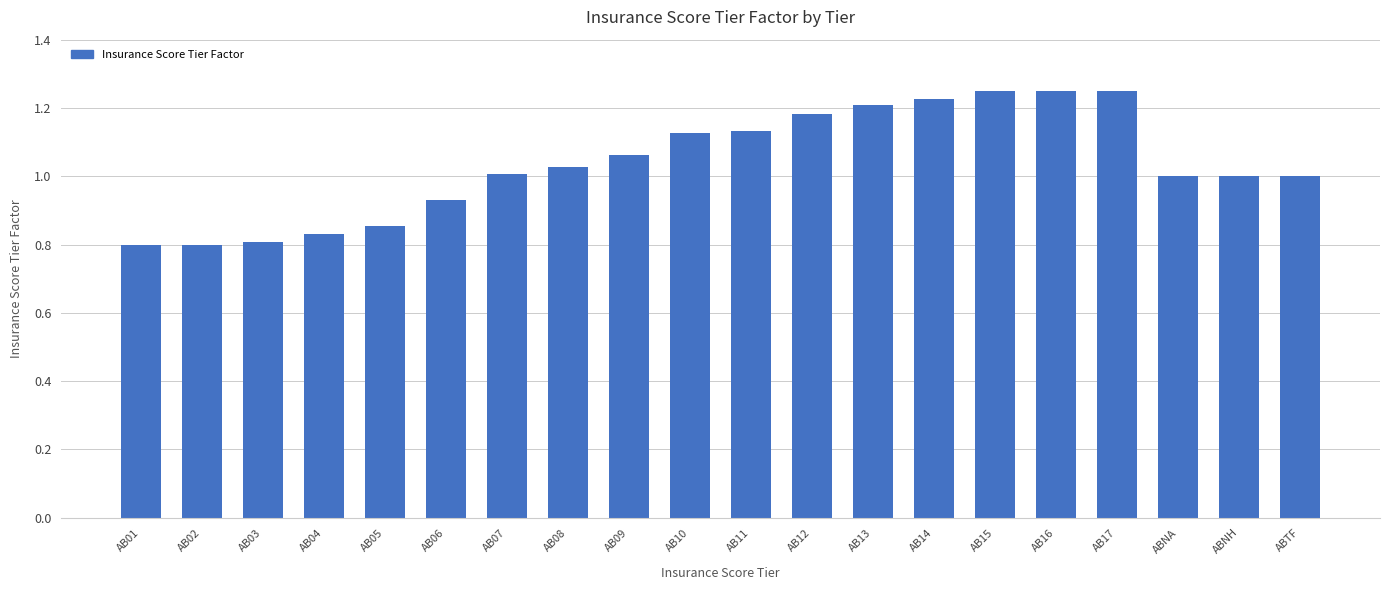

How many bars are there in total?

20